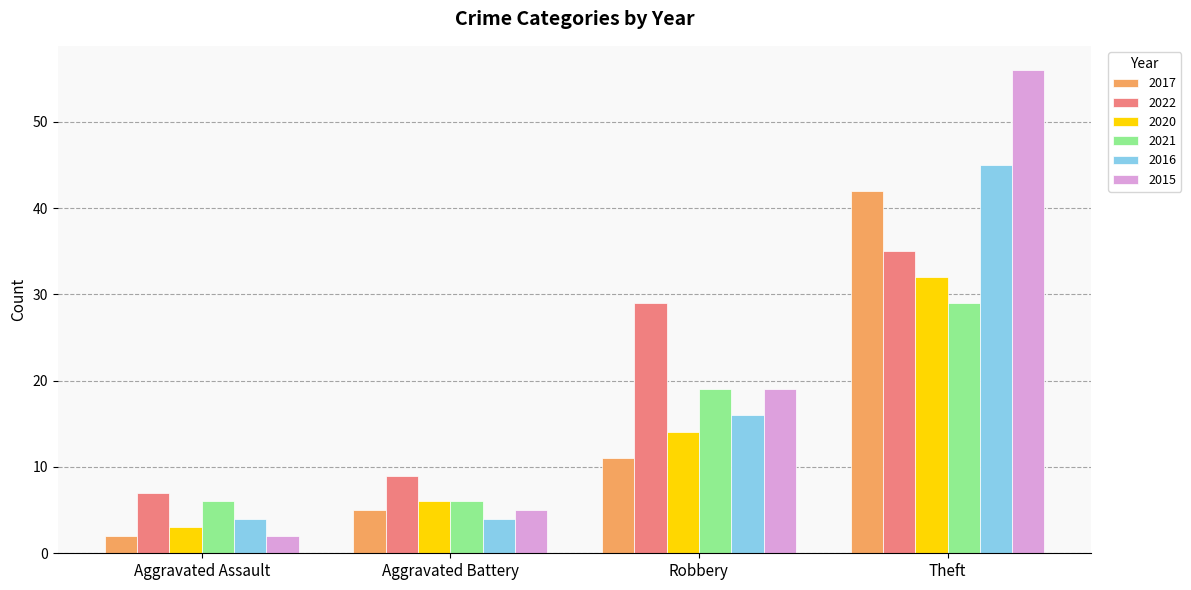

What is the sum of all 2016 values?

69